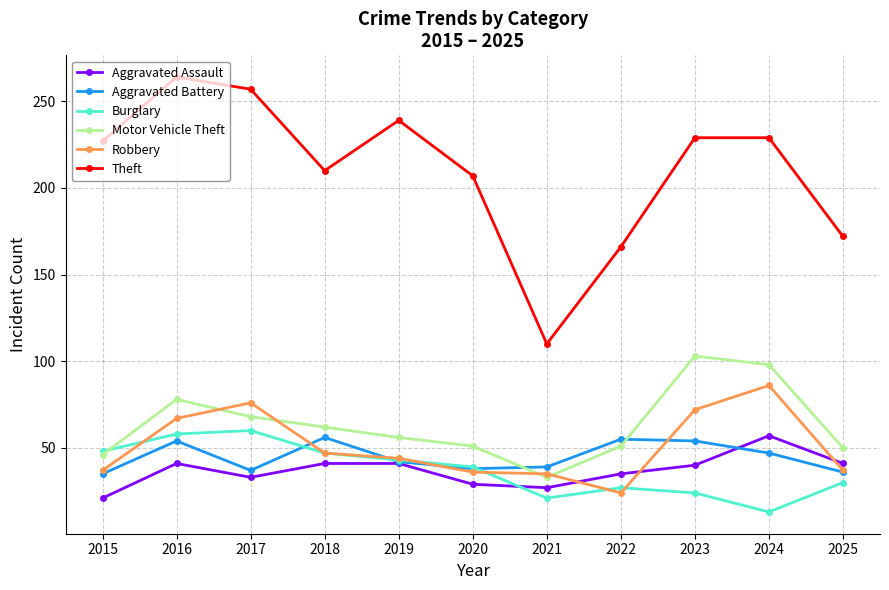

Which series has the largest total across all categories?

Theft